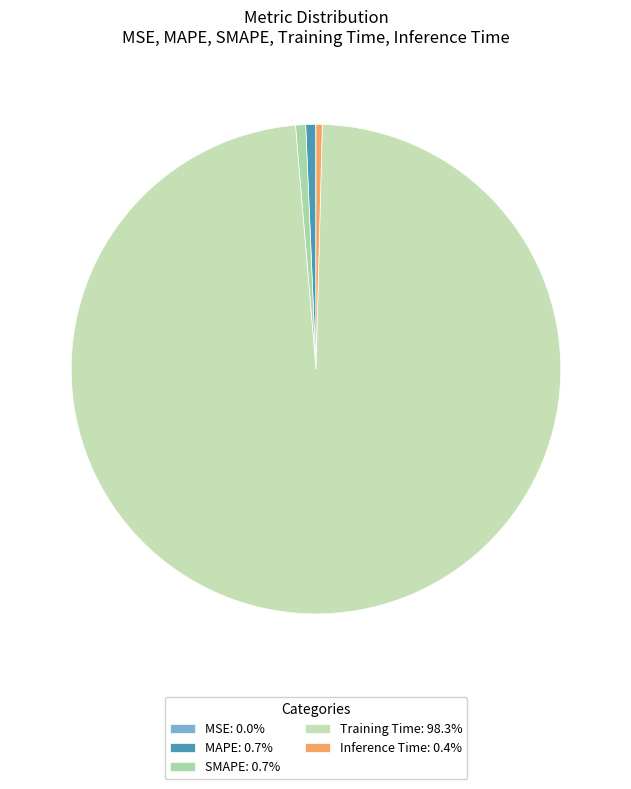

Which category accounts for the majority?

Training Time